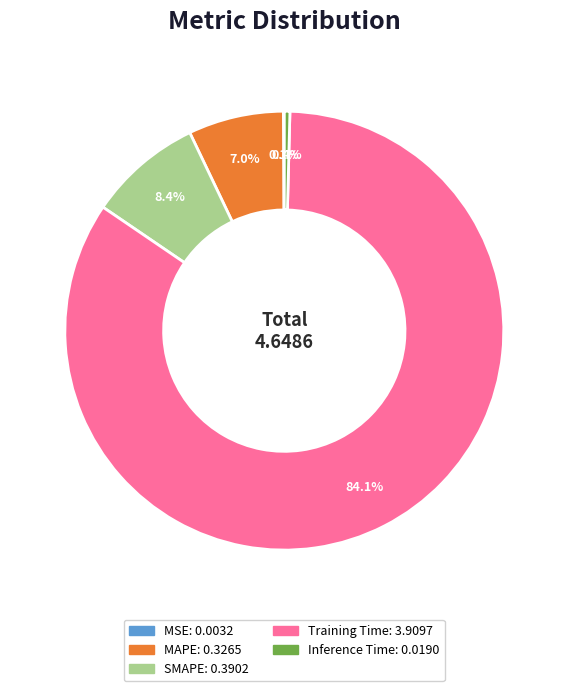

Is there a majority slice in this chart?

Yes